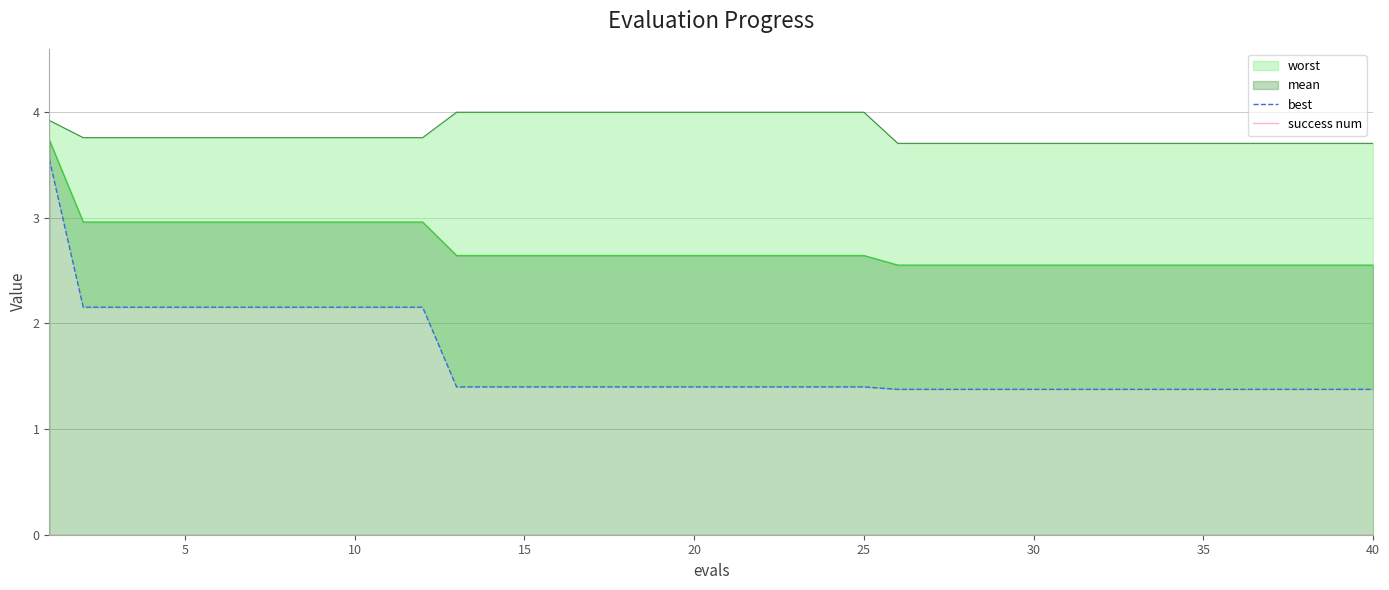

What is the average value of the best series?

1.7